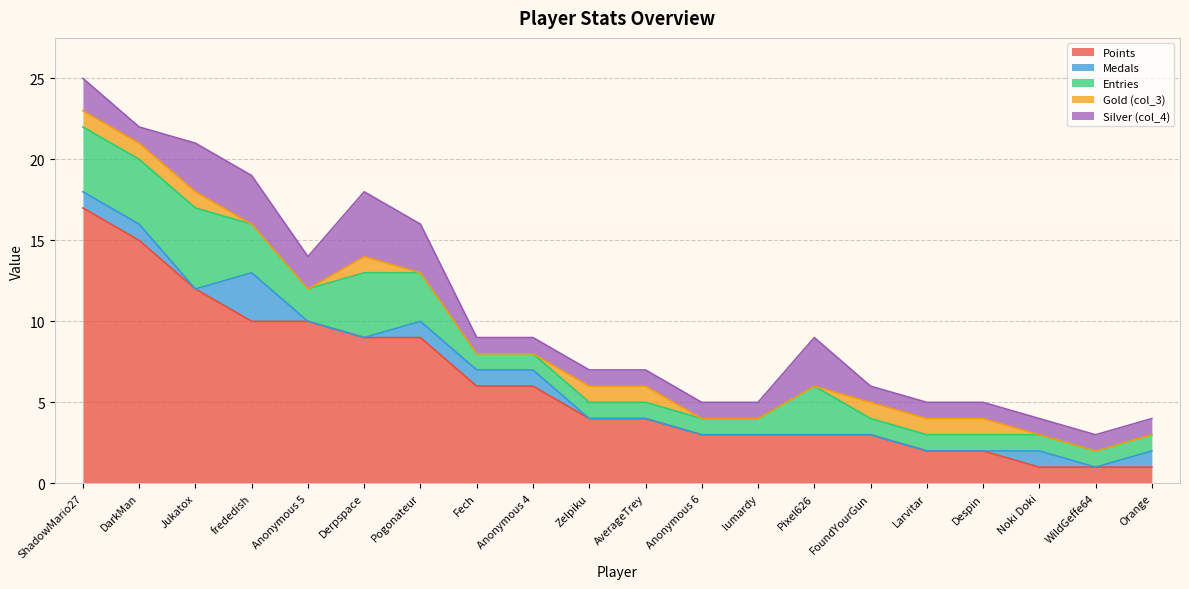

At which category is the sum across all series the highest?

ShadowMario27